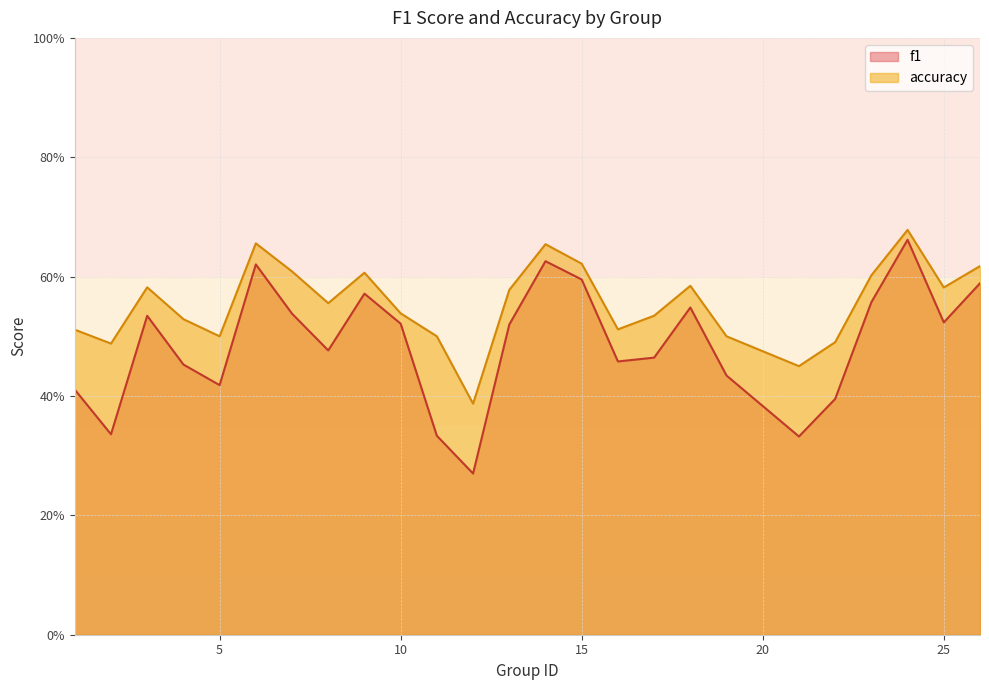

What is the maximum value shown in the chart?

0.7